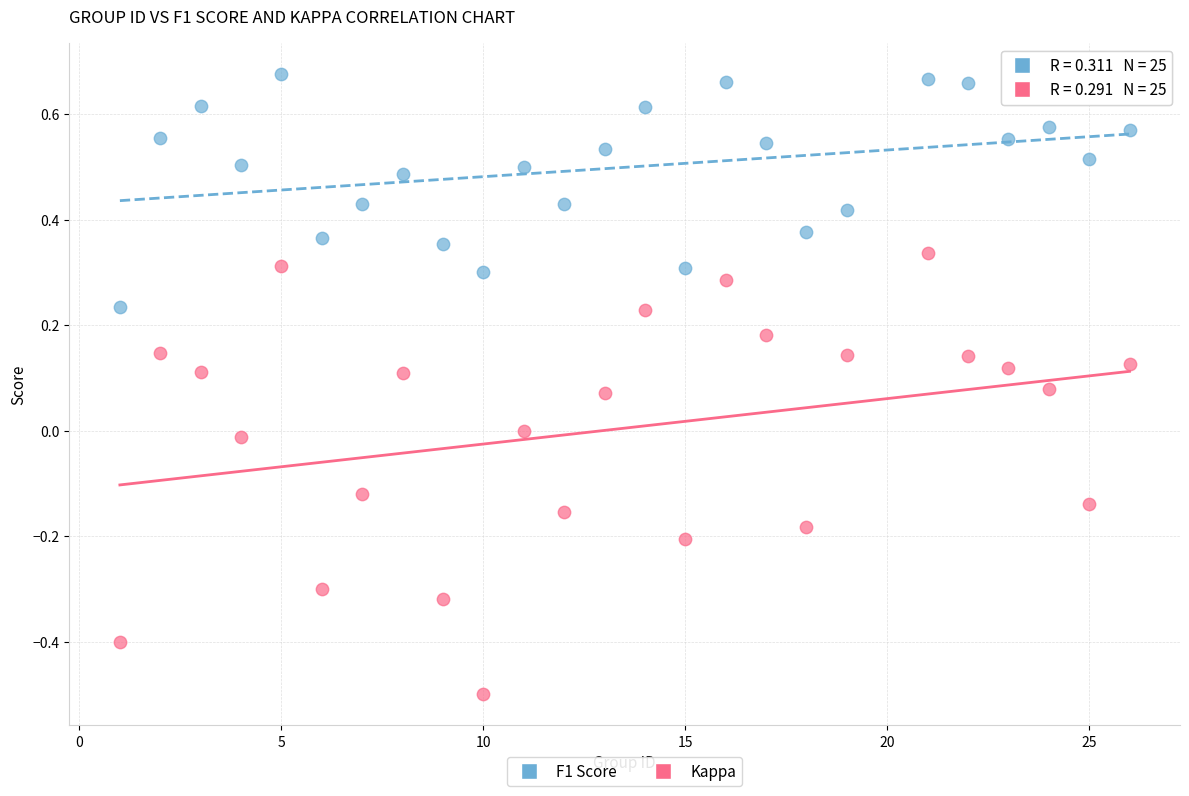

What are all the series names shown in the legend?

F1 Score, Kappa